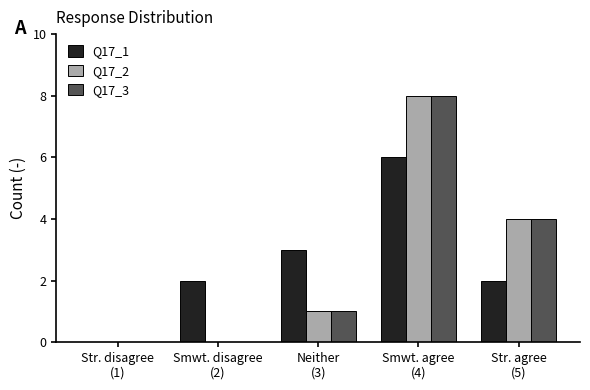

Does the chart contain stacked bars?

No